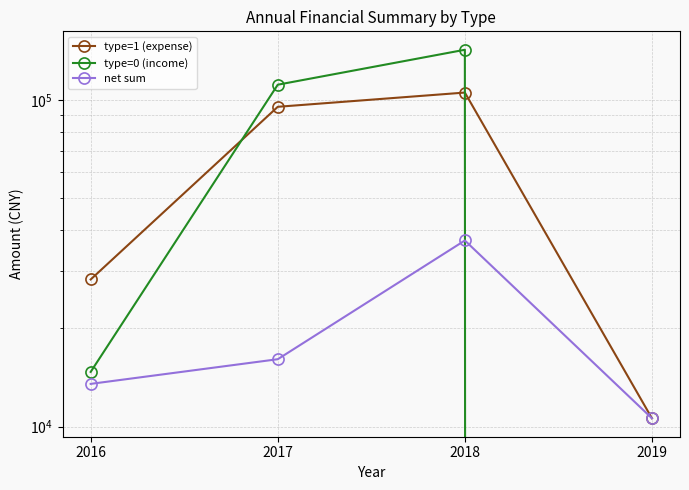

Reading right to left, extract all data points from this chart.

type=1 (expense): 2019=10600.0	2018=105407.4	2017=95341.0	2016=28215.0
type=0 (income): 2019=0.0	2018=142547.7	2017=111420.1	2016=14703.0
net sum: 2019=10600.0	2018=37140.2	2017=16079.1	2016=13512.0